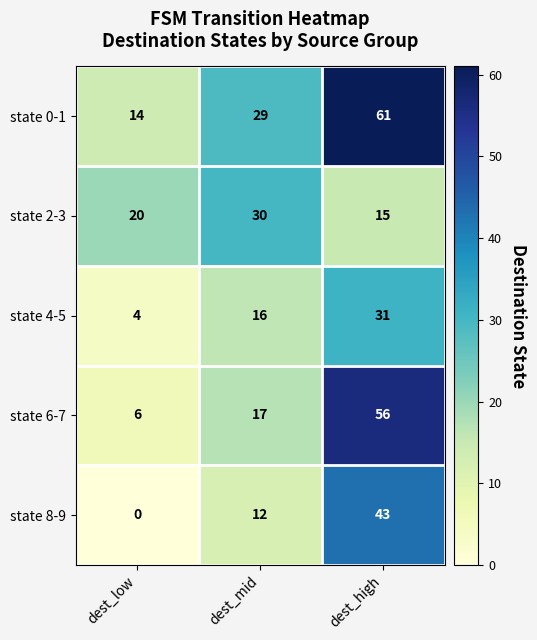

Reading left to right, what are all the values shown in this chart?

state 0-1: 14	29	61
state 2-3: 20	30	15
state 4-5: 4	16	31
state 6-7: 6	17	56
state 8-9: 0	12	43